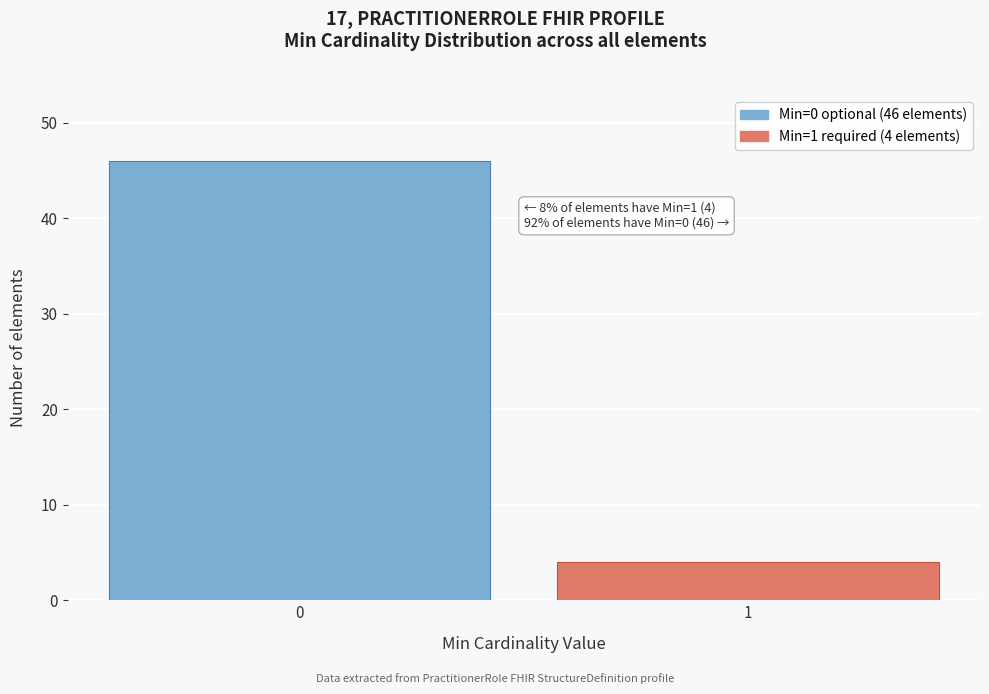

Reading left to right, extract all data points from this chart.

46	4